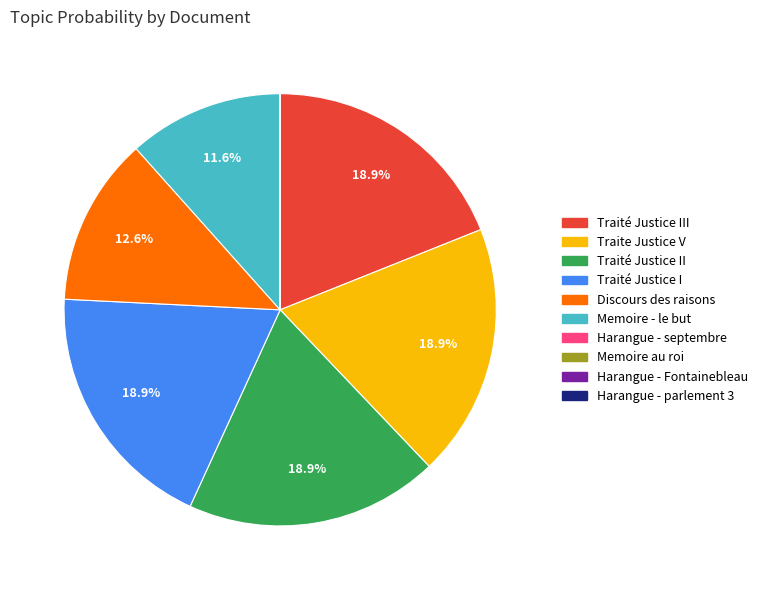

To the nearest percent, what is the average slice percentage?

10%